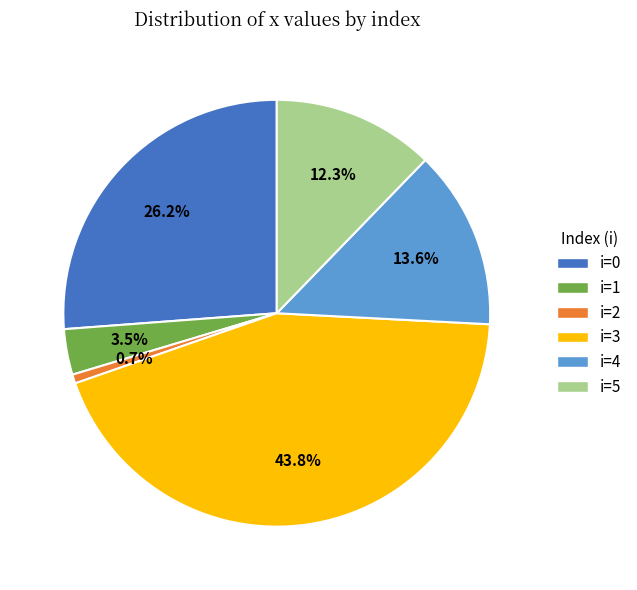

What percentage do i=2 and i=3 together represent?

44.5%